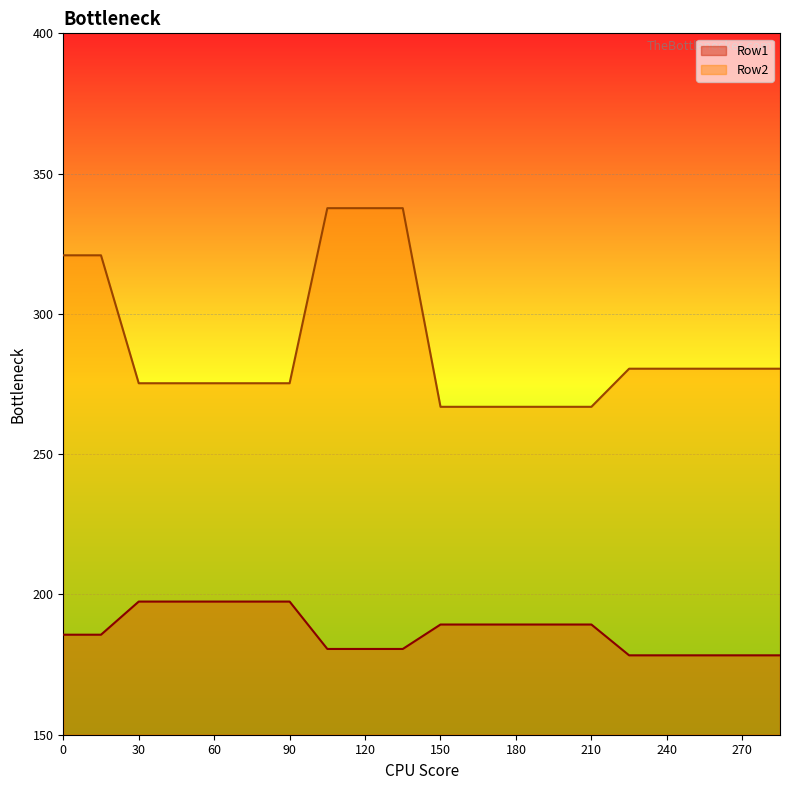

What is the minimum value for Row1?

178.3